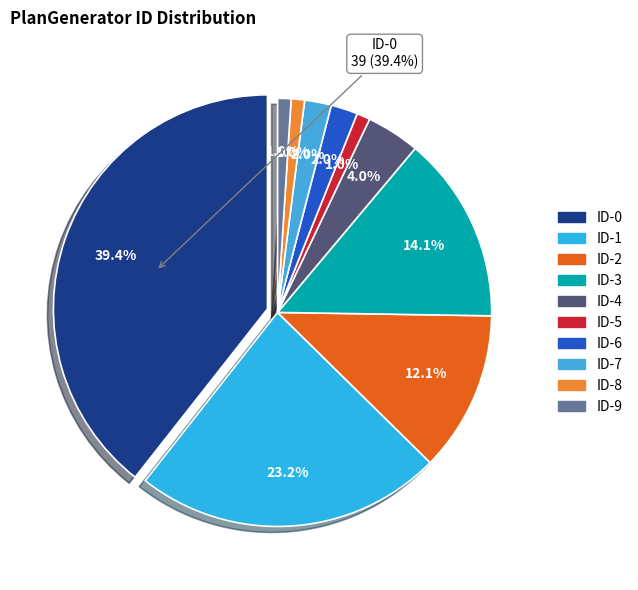

Rank the categories by value from highest to lowest.

ID-0, ID-1, ID-3, ID-2, ID-4, ID-6, ID-7, ID-5, ID-8, ID-9